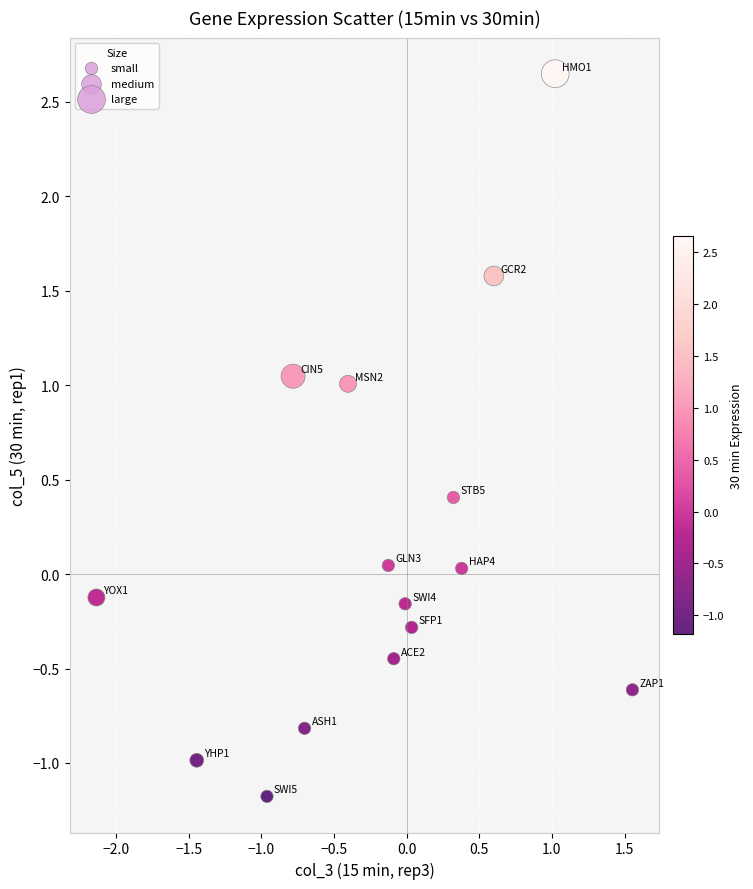

What is the range of X values (max minus min)?

3.7